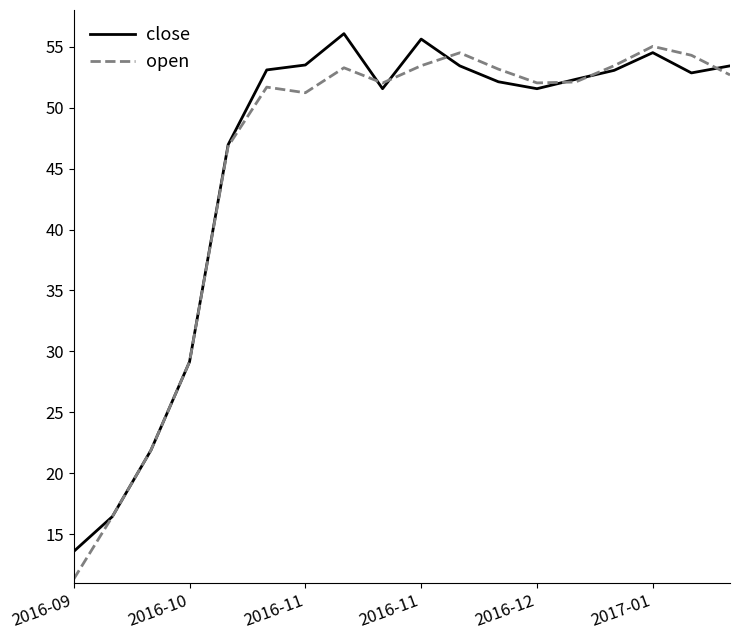

What is the minimum value shown in the chart?

11.3